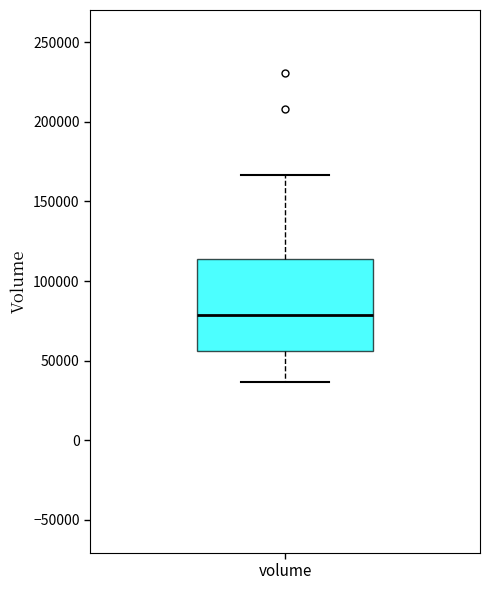

Read this box plot against the y-axis: the position of the median line, the range covered by the box, and the ends of both whiskers. The values are not printed on the chart, so give them approximately, as read against the axis.

median 80000, box 55000 to 115000, whiskers 35000 to 165000